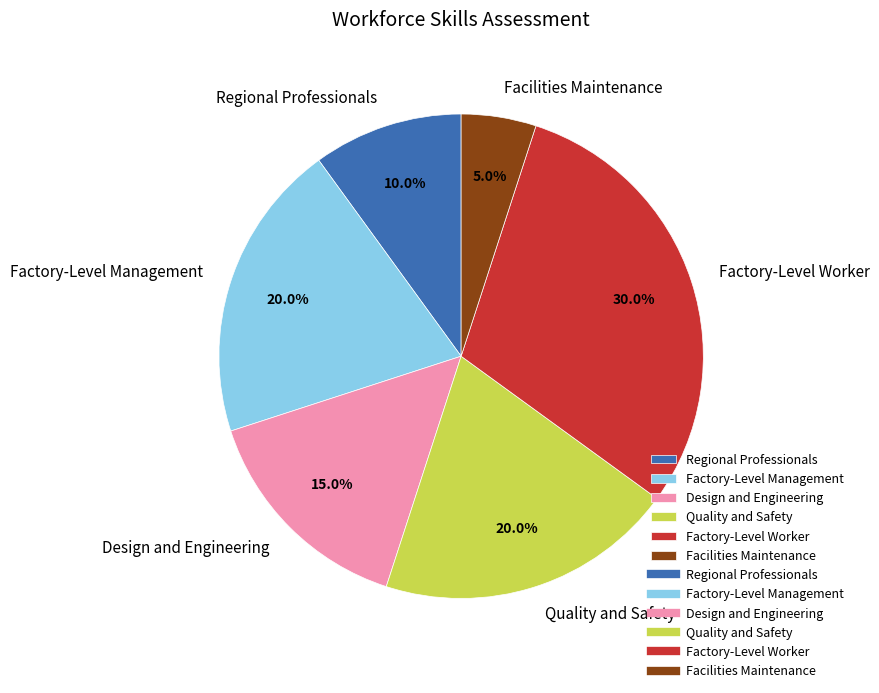

What is the total percentage of Factory-Level Management and Quality and Safety?

40.0%